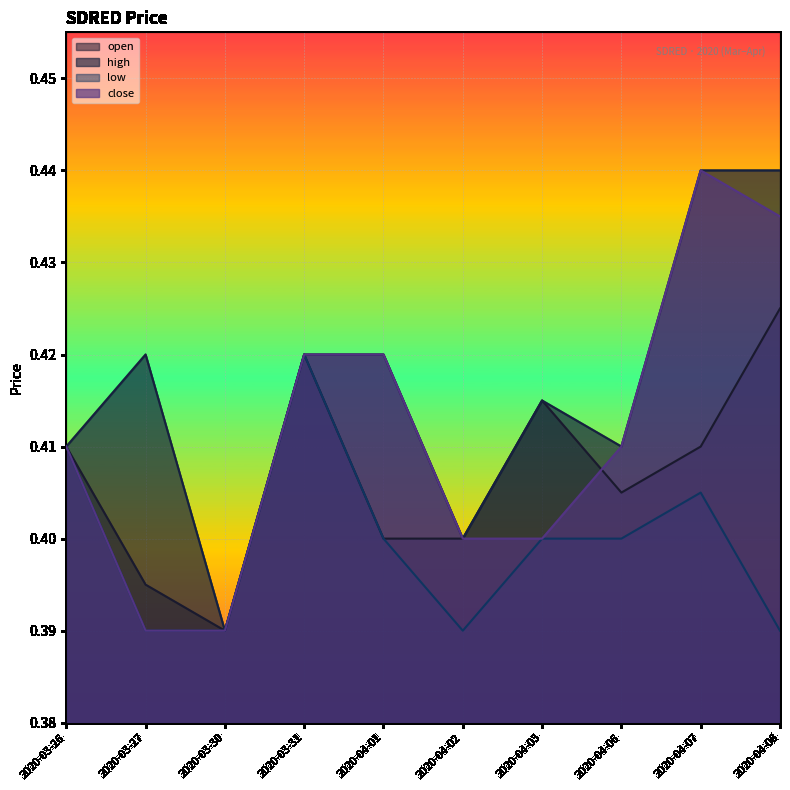

At which category does open reach its first local valley?

2020-03-30